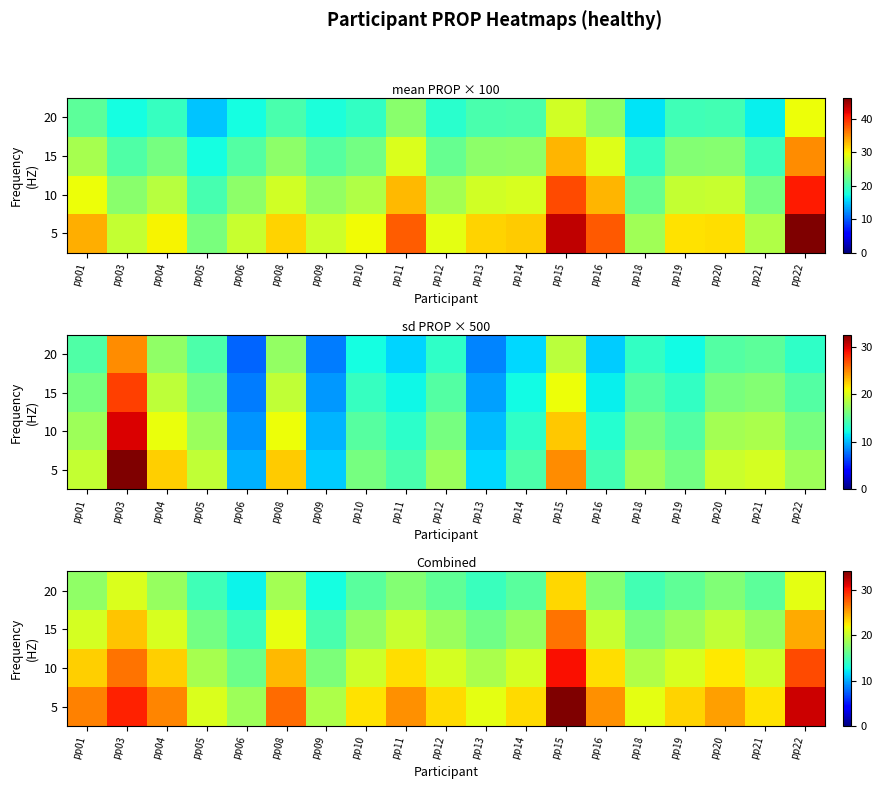

What is the difference between the maximum and minimum values in the 5 series?

15.6